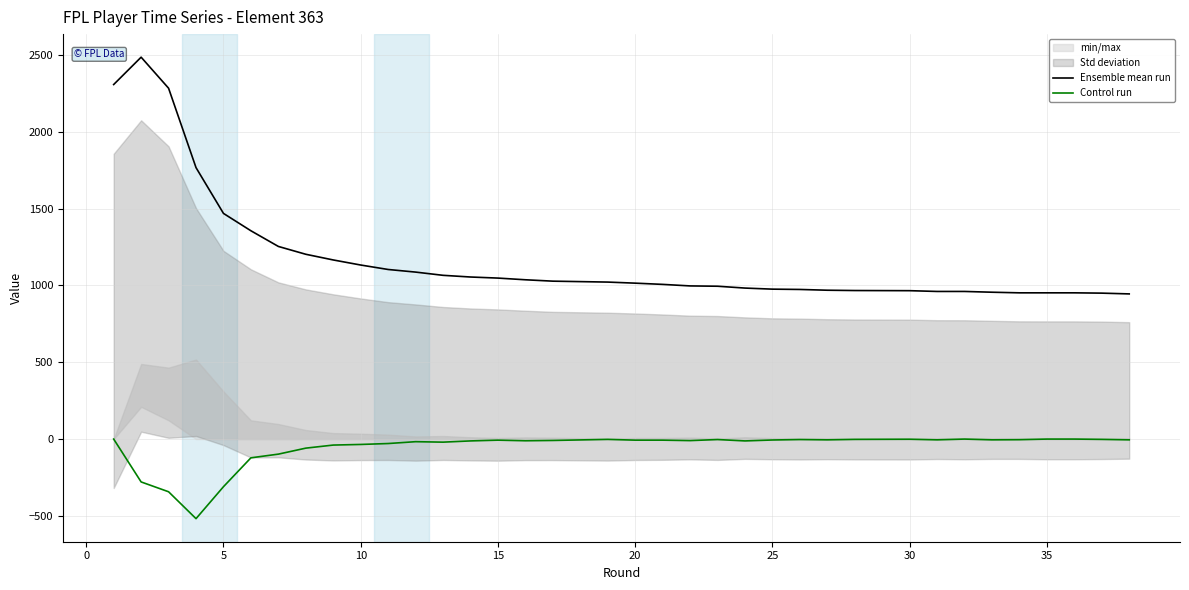

The Control run series shows 340 at 30. True or false?

False